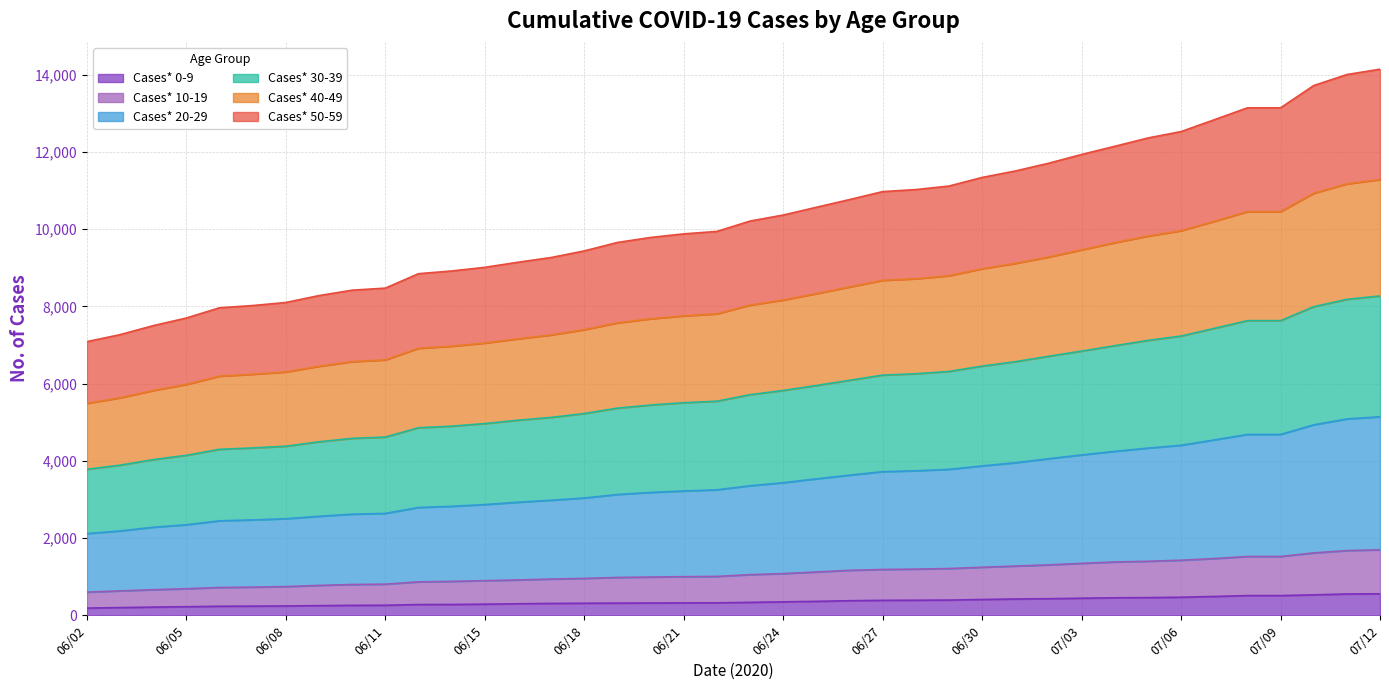

Is it true that Cases* 40-49 equals 7808 at 06/22?

True